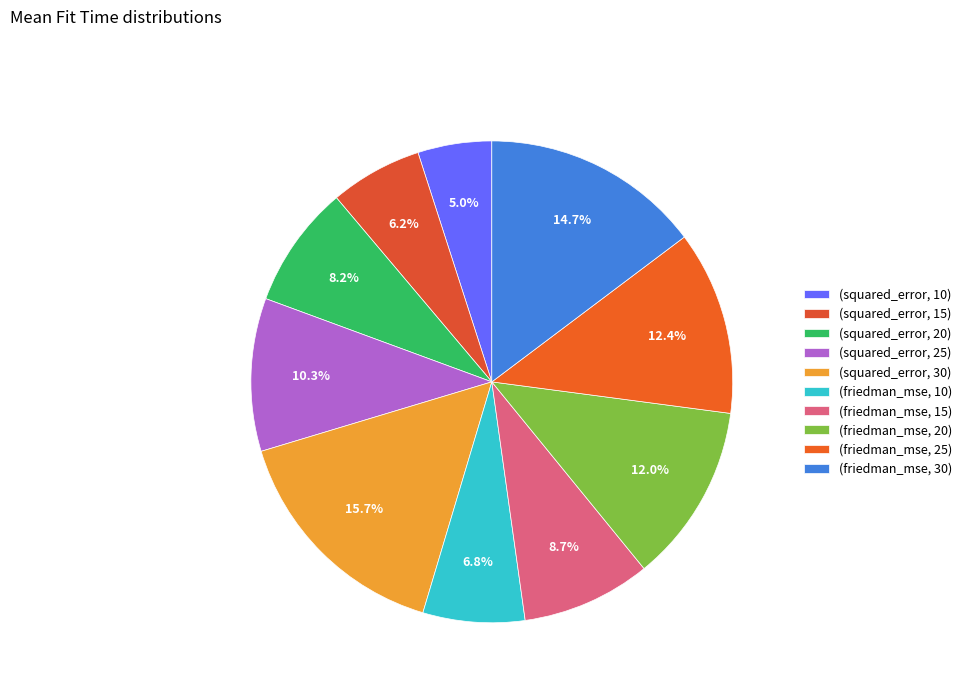

To the nearest percent, what is the average slice percentage?

10%